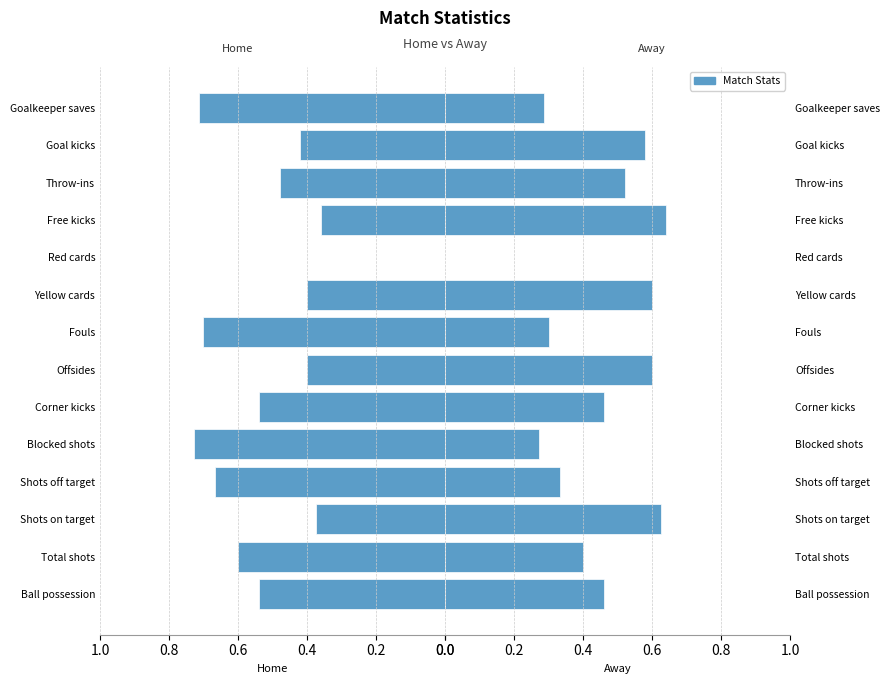

Read the Home value at Corner kicks.

0.5